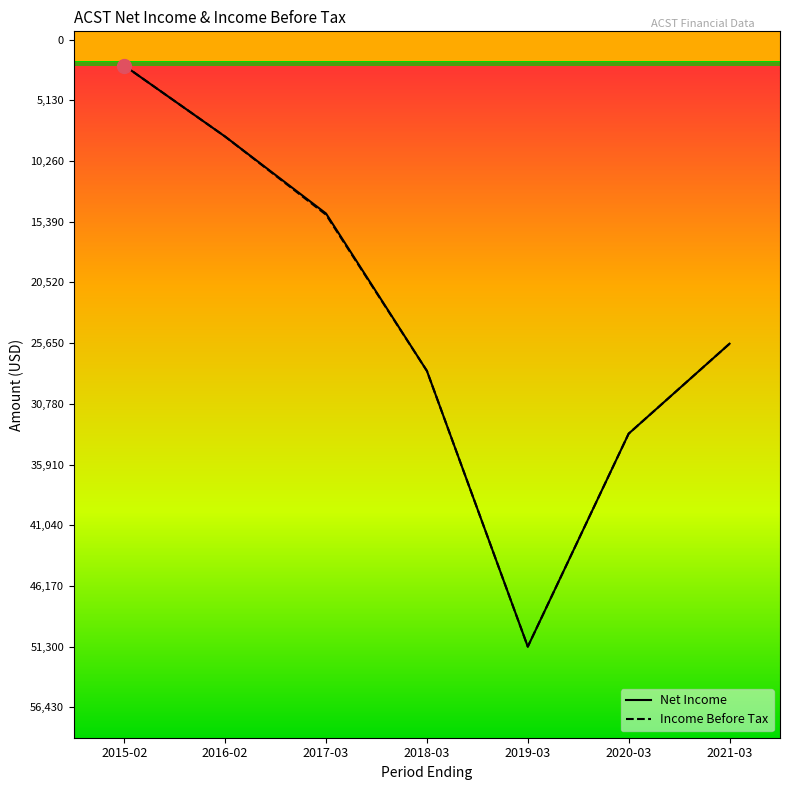

At 2016-02, list the series in order from smallest to largest.

Net Income, Income Before Tax